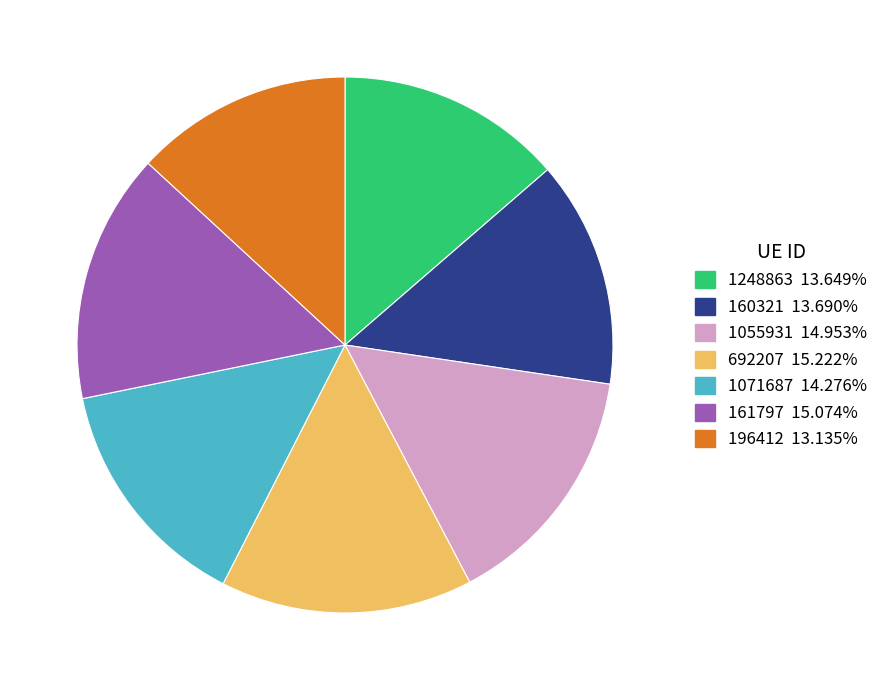

Does any single category account for the majority?

No